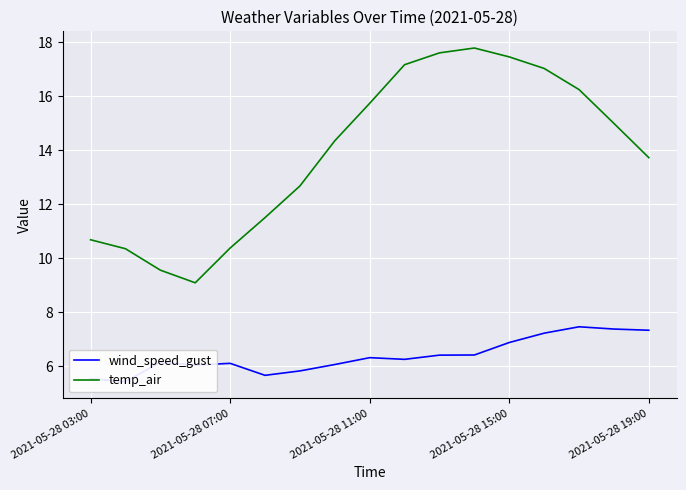

Reading right to left, transcribe all the data shown in this chart.

wind_speed_gust: 7.3	7.4	7.5	7.2	6.9	6.4	6.4	6.3	6.3	6.1	5.8	5.7	6.1	6.1	6.2	5.4	5.5
temp_air: 13.7	15.0	16.3	17.0	17.5	17.8	17.6	17.2	15.7	14.4	12.7	11.5	10.4	9.1	9.6	10.4	10.7